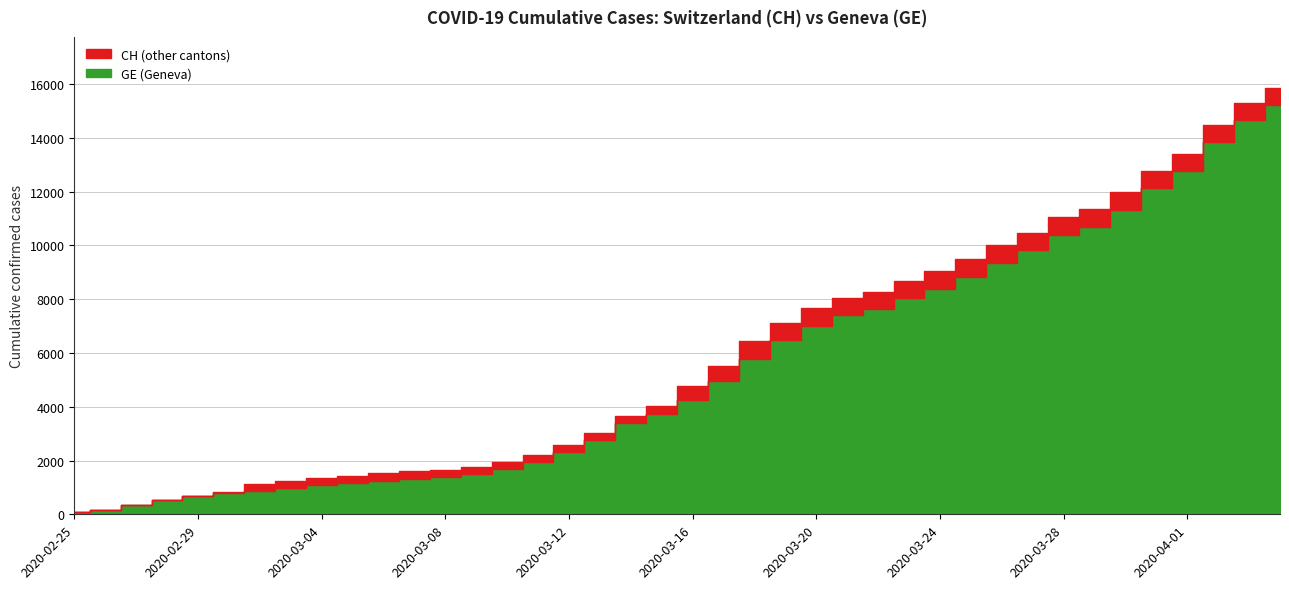

Between 2020-03-13 and 2020-04-04, which is larger?

2020-04-04